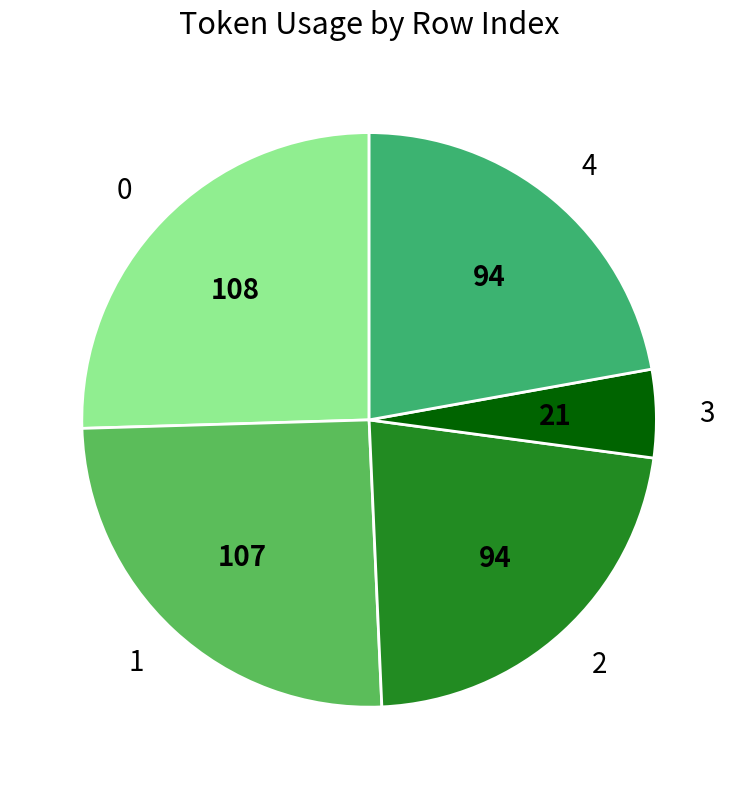

The 4 slice represents 22% of the pie. True or false?

True